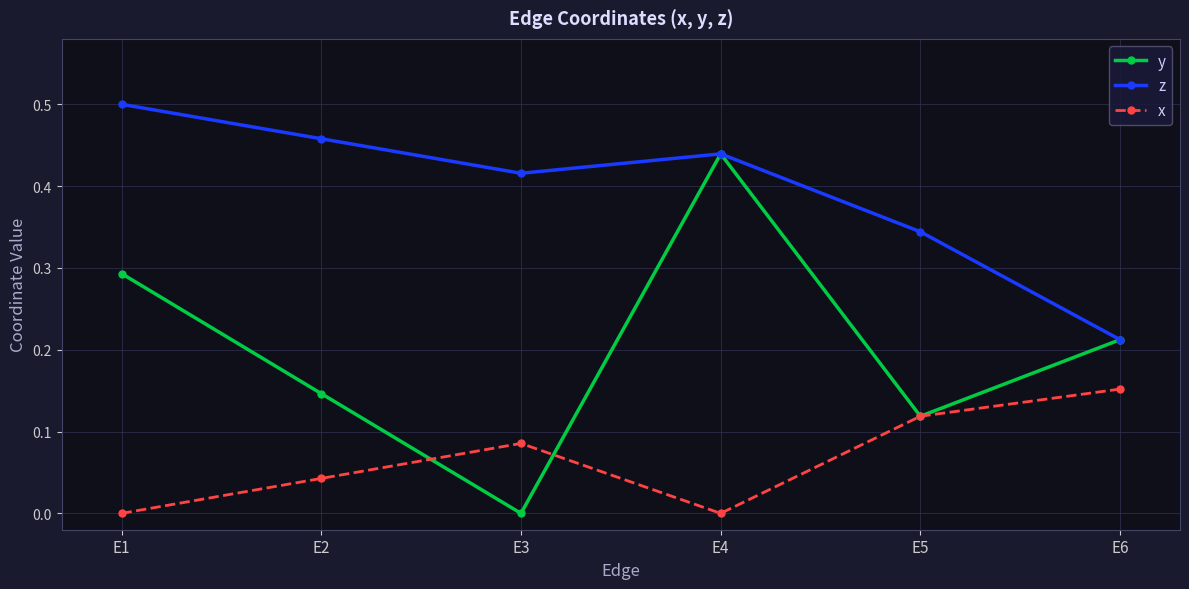

The value of y at E6 is 0.3. True or false?

False